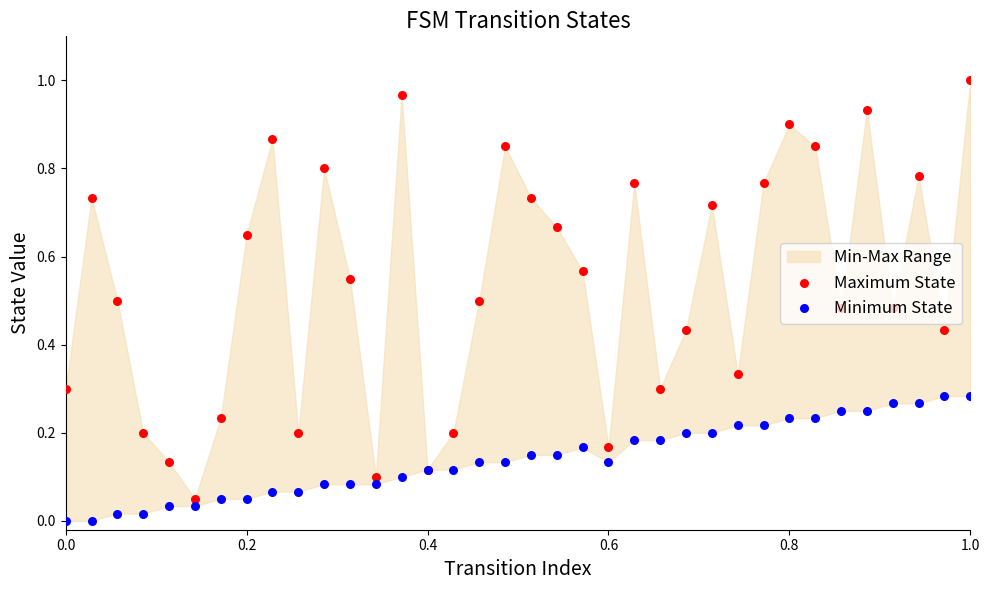

At which category is the sum across all series the highest?

1.0